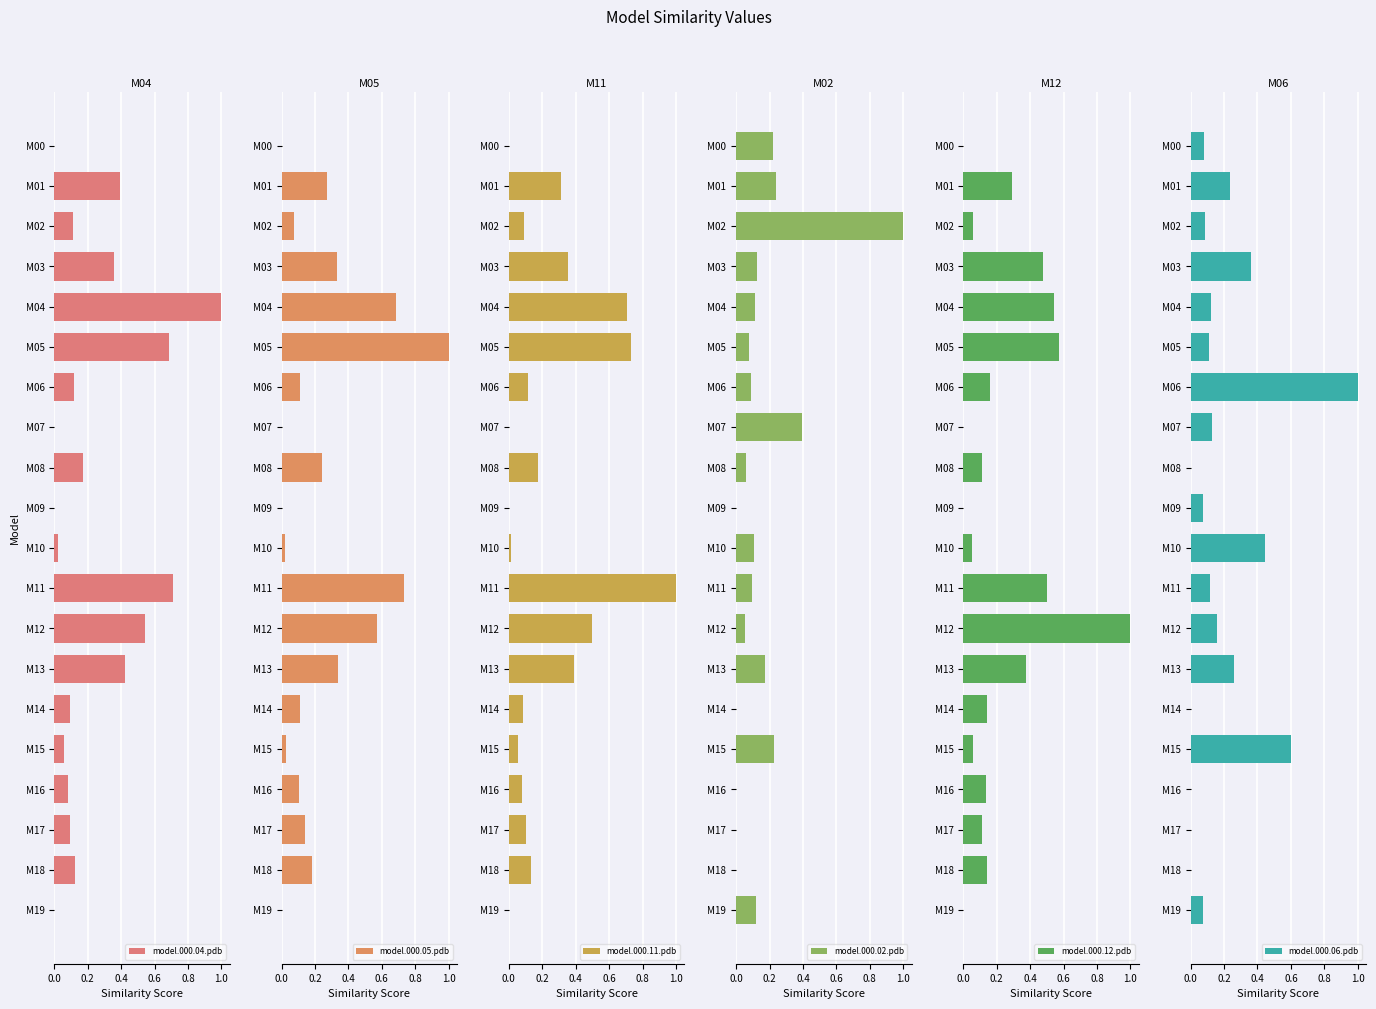

At how many categories does at least one series exceed 0?

20